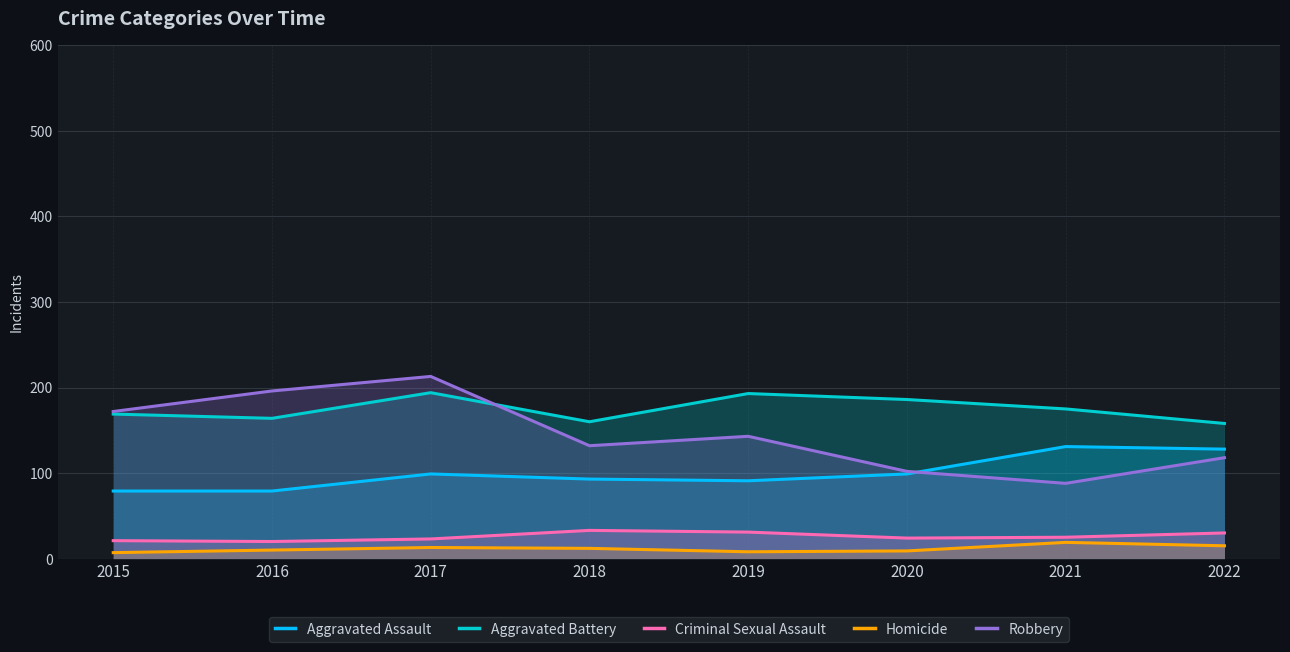

What is the greatest value displayed?

213